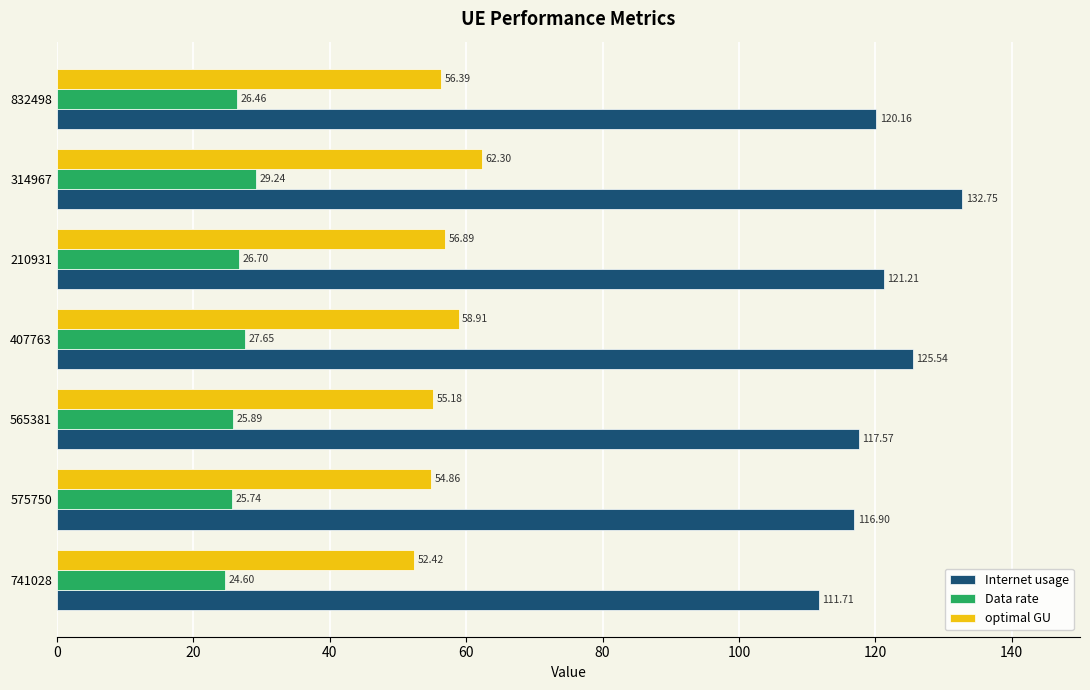

At 832498, list the series in order from smallest to largest.

Data rate, optimal GU, Internet usage